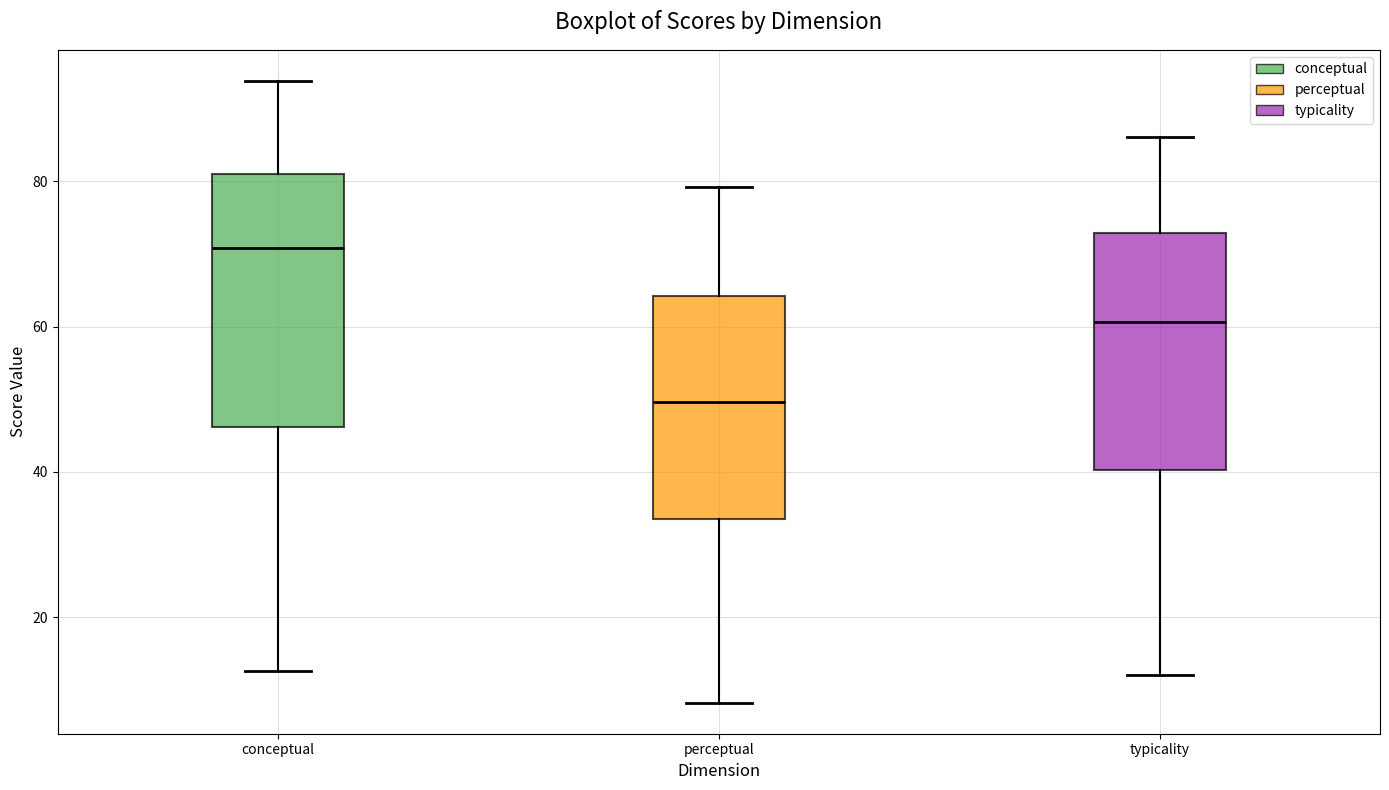

Which box has the lowest median line?

perceptual